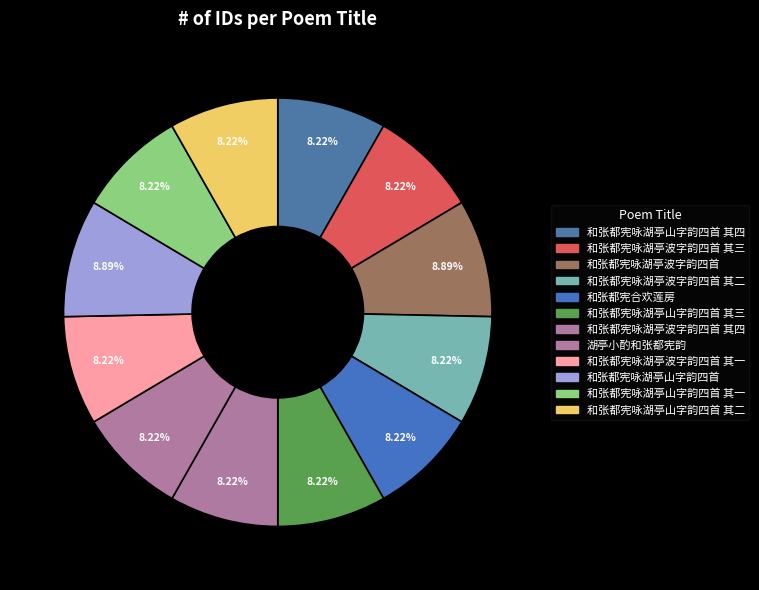

How many slices are in this pie chart?

12